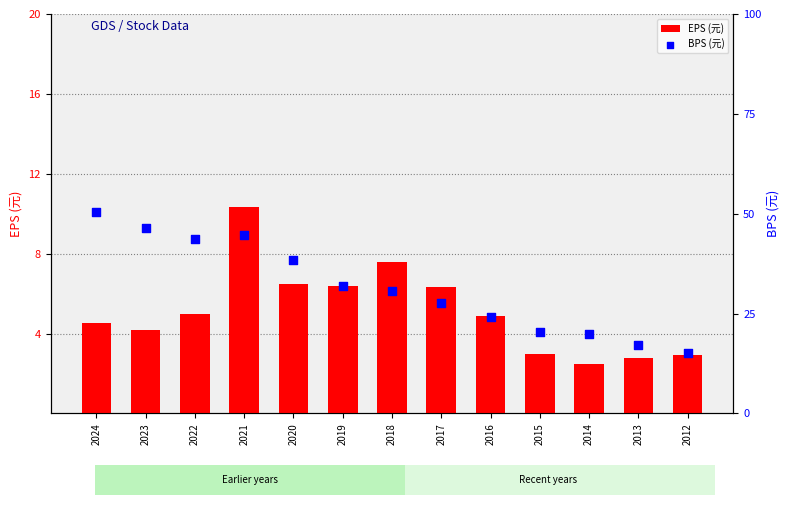

At how many categories does at least one series exceed 36?

5